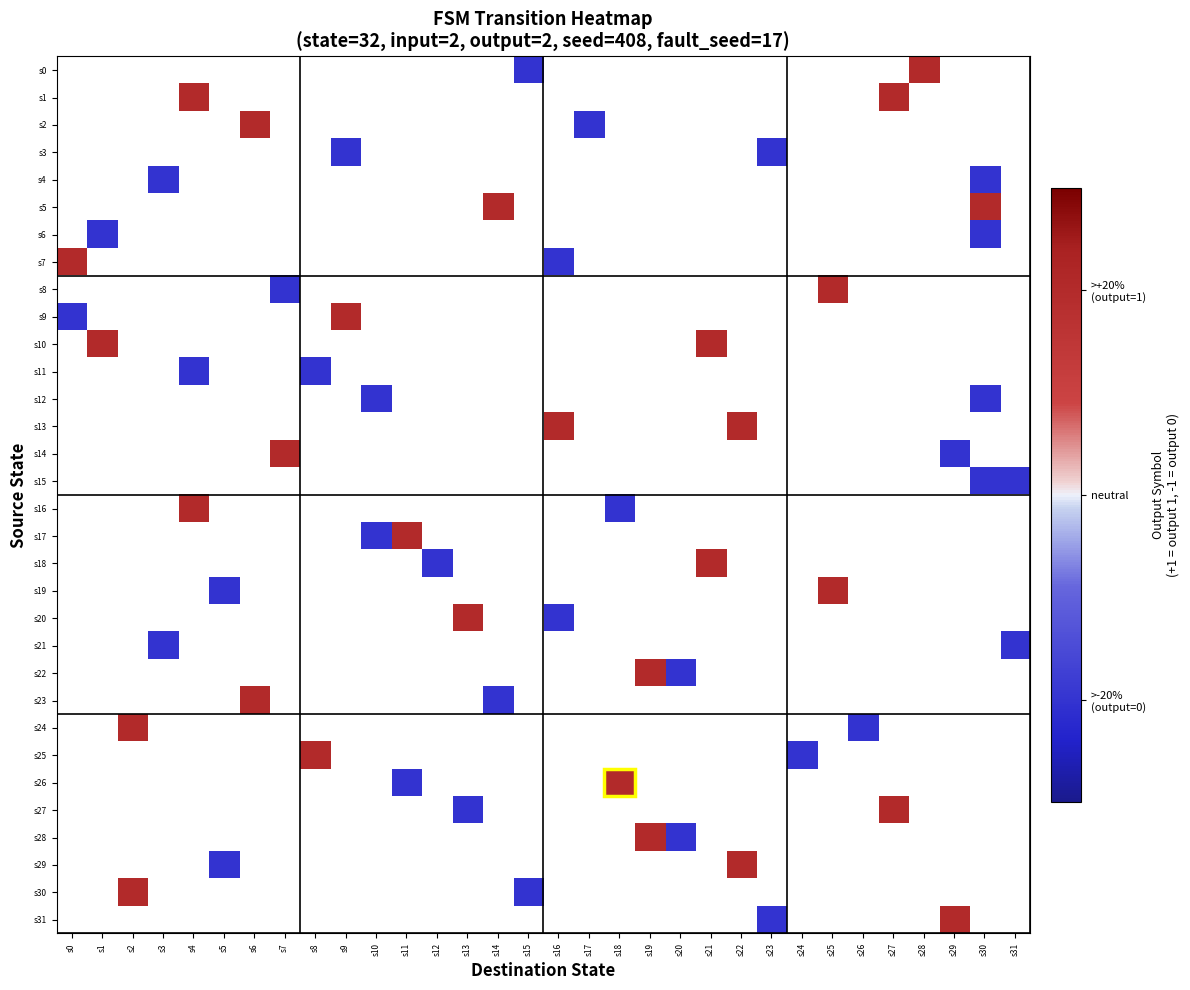

Which has a higher value, s16 or s7?

s7